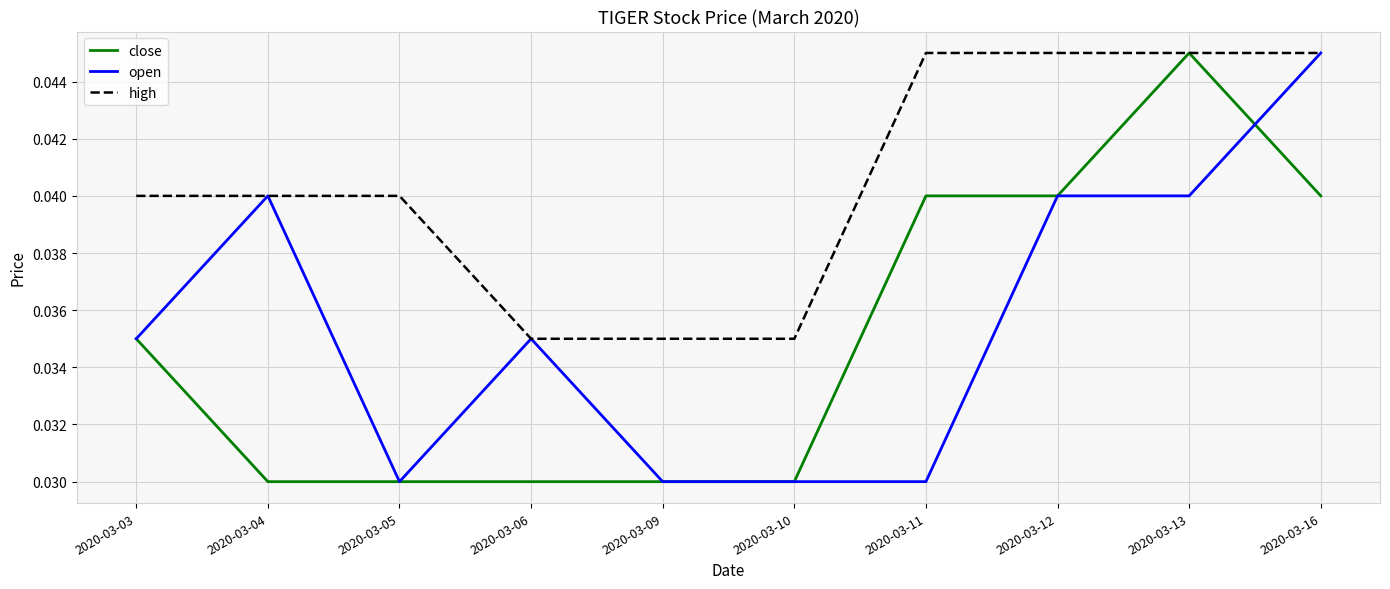

Which series has the largest total across all categories?

high